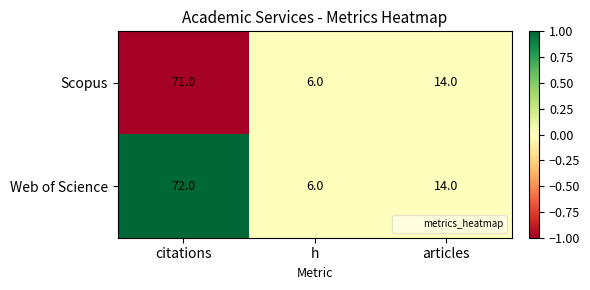

Which series has the widest spread of values?

Web of Science